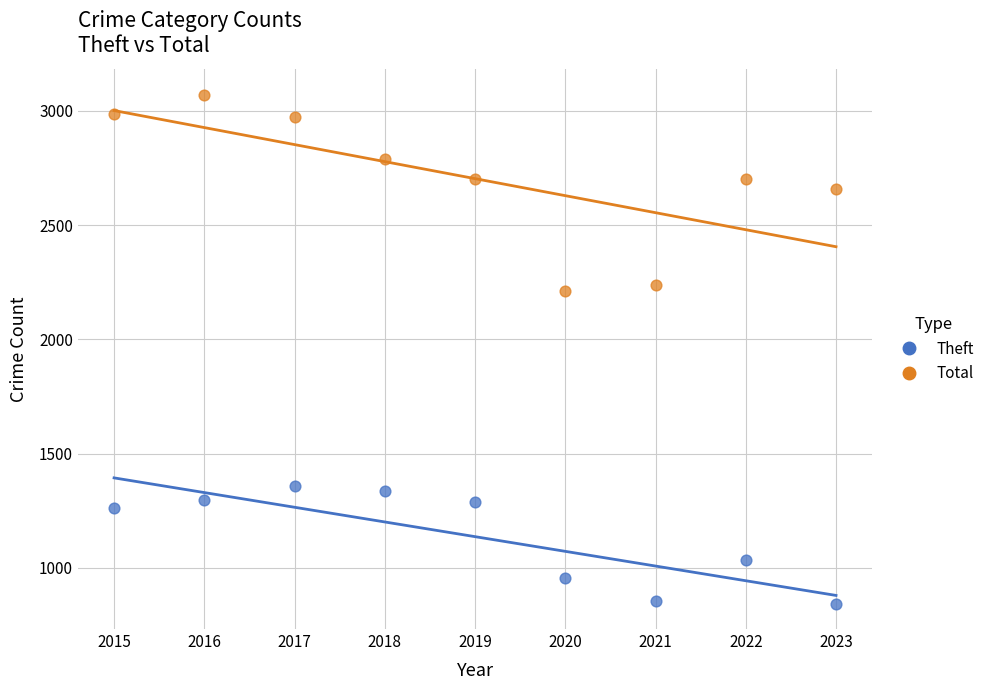

Which series contains the highest Y value?

Total